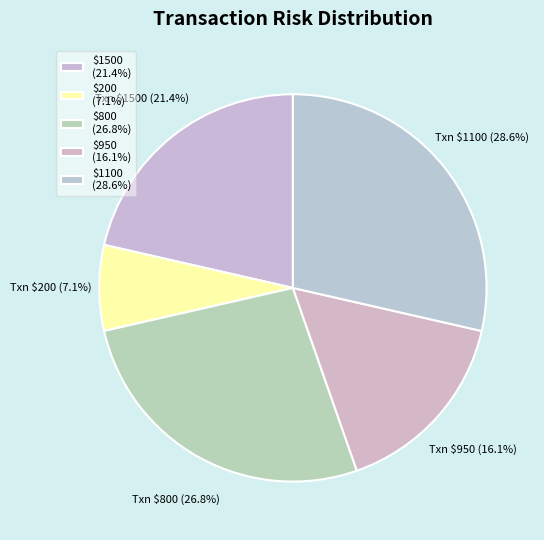

How much of the chart is everything except Txn $200 (7.1%)?

92.9%